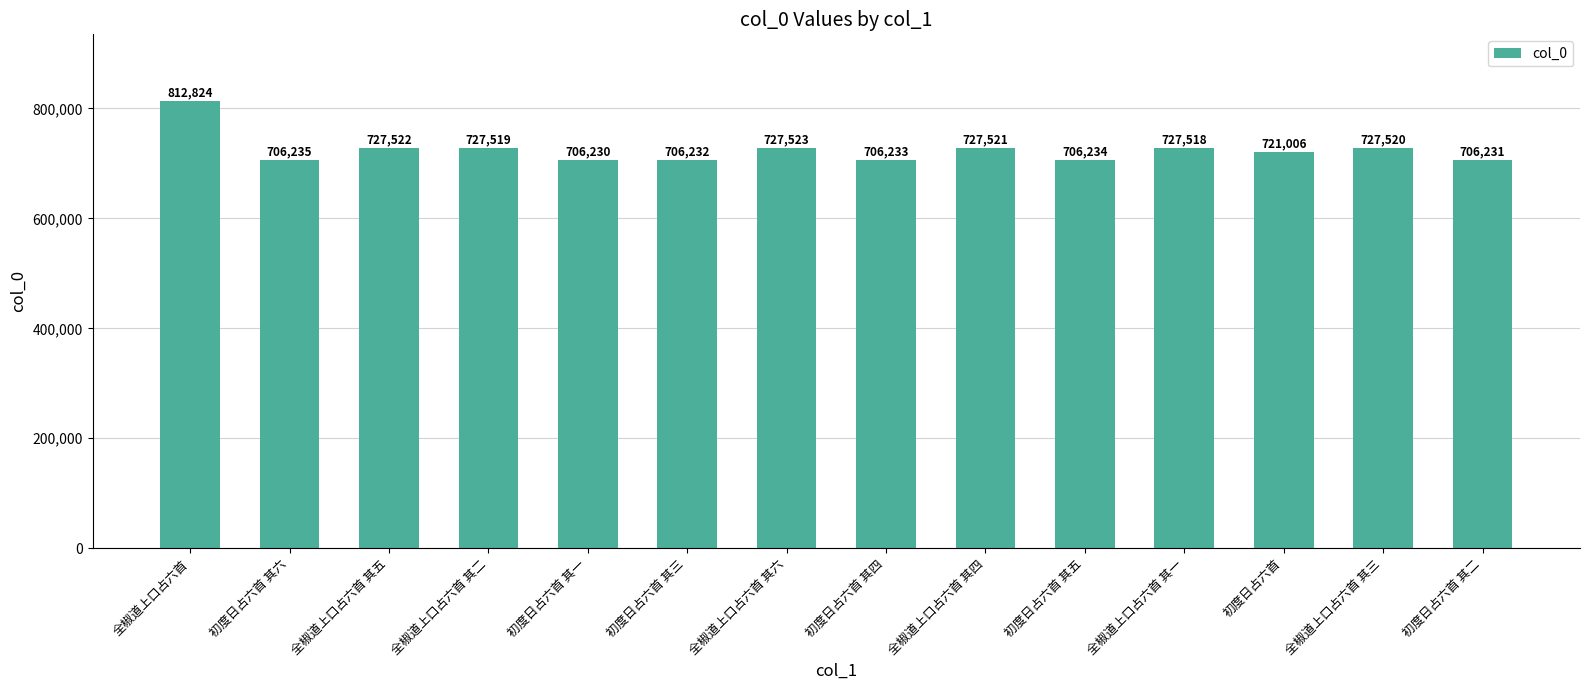

At which label does the data first exceed 727518?

全椒道上口占六首